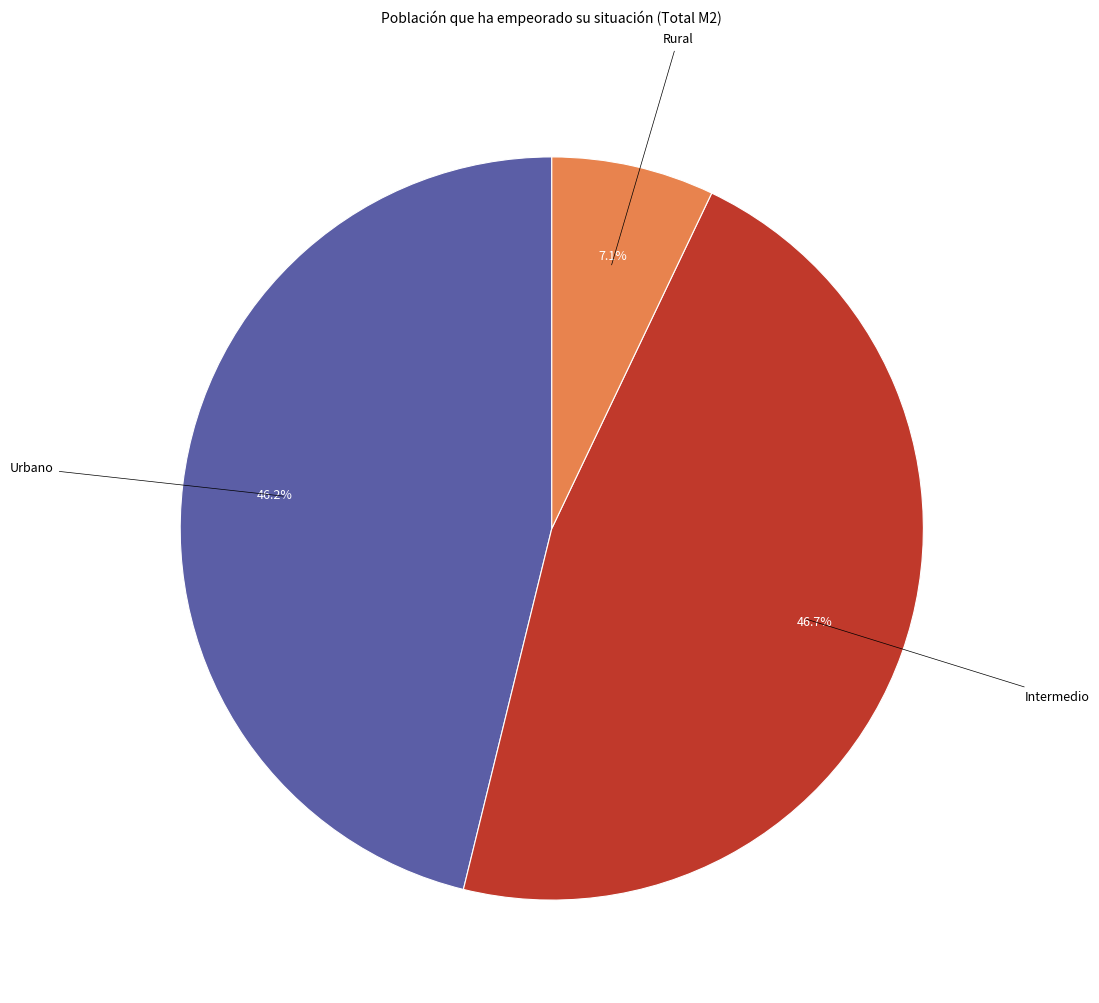

Count the number of slices in the pie.

3